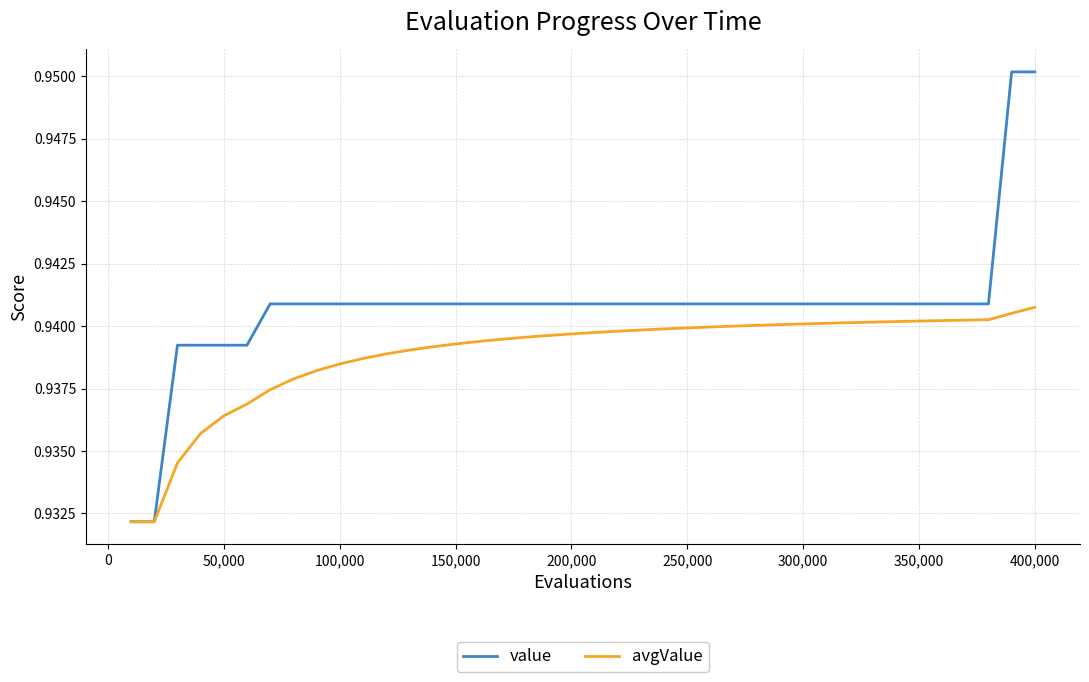

Which series has the largest total across all categories?

value